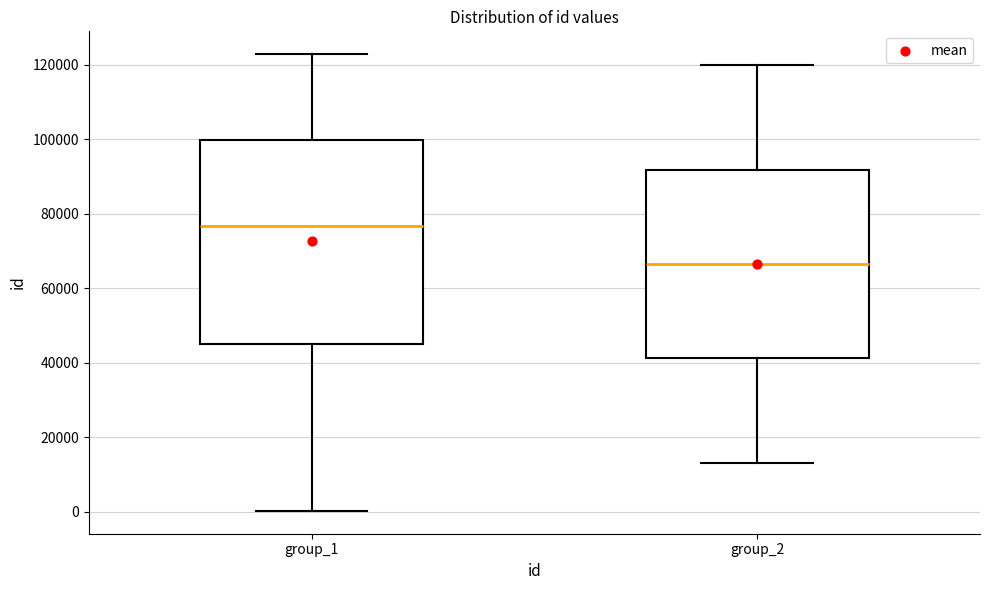

Which box's median line is the highest?

group_1